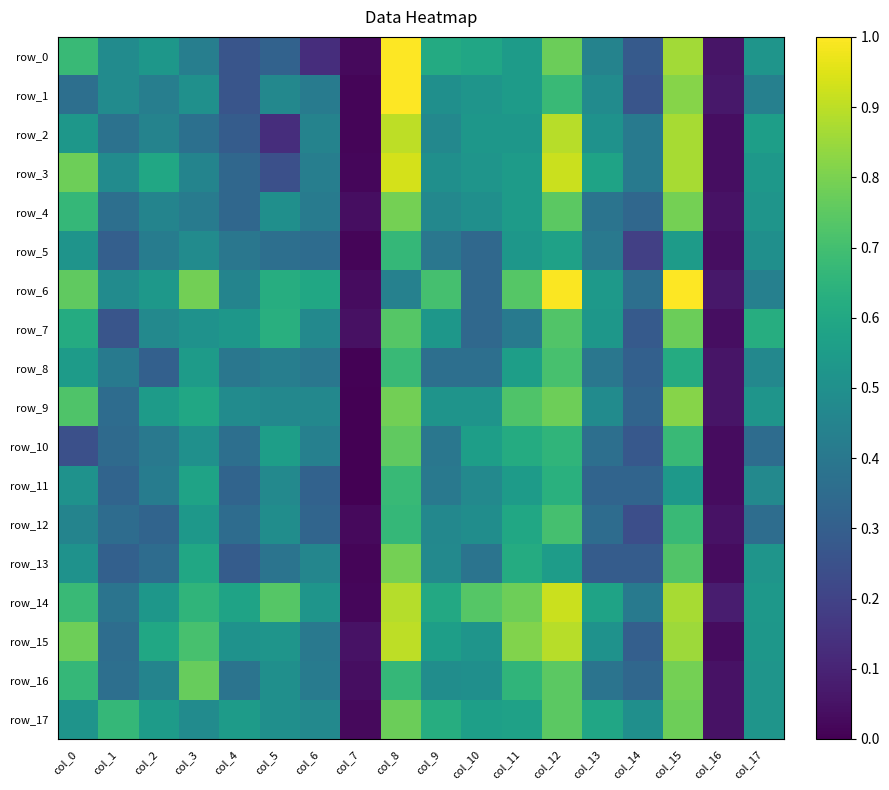

What is the difference between the maximum and second lowest values in the row_14 series?

0.8